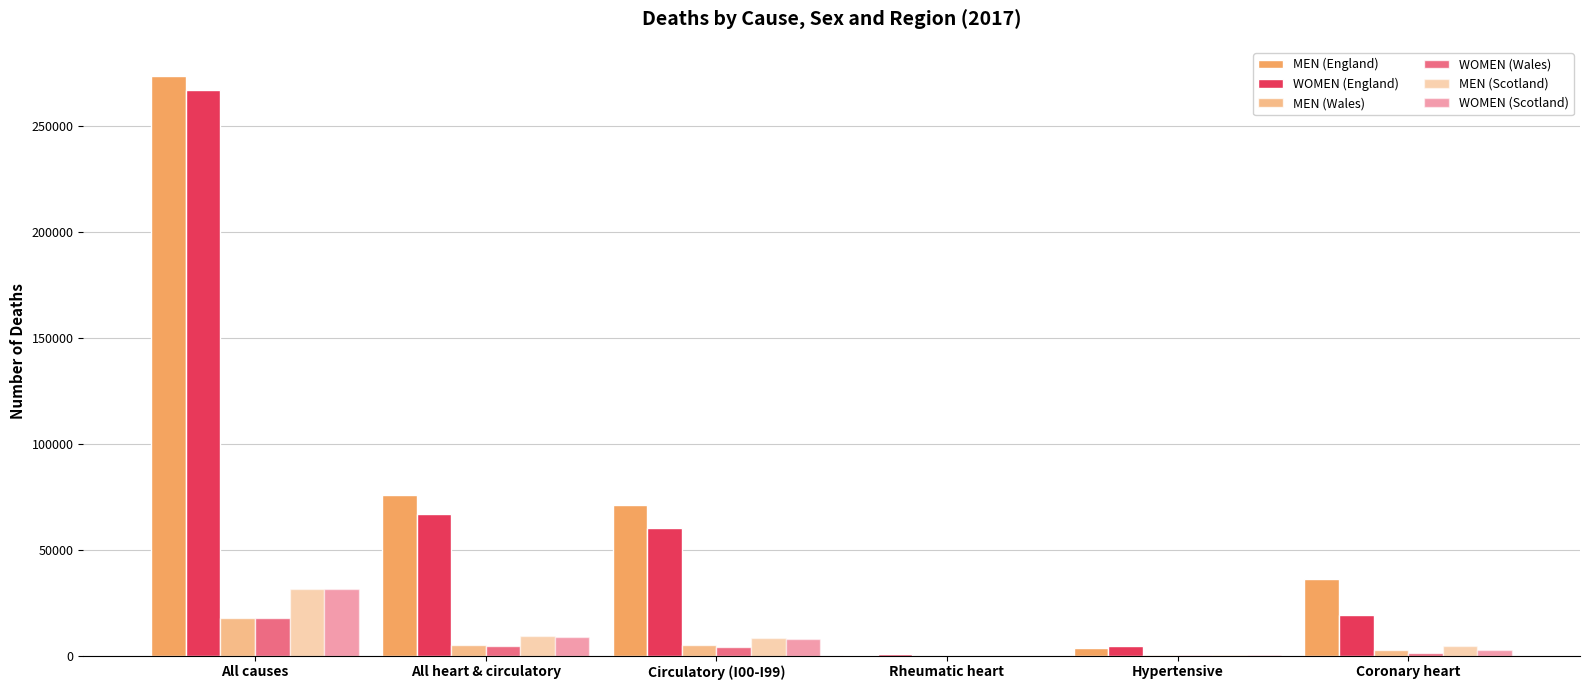

How many distinct data groups are displayed?

6